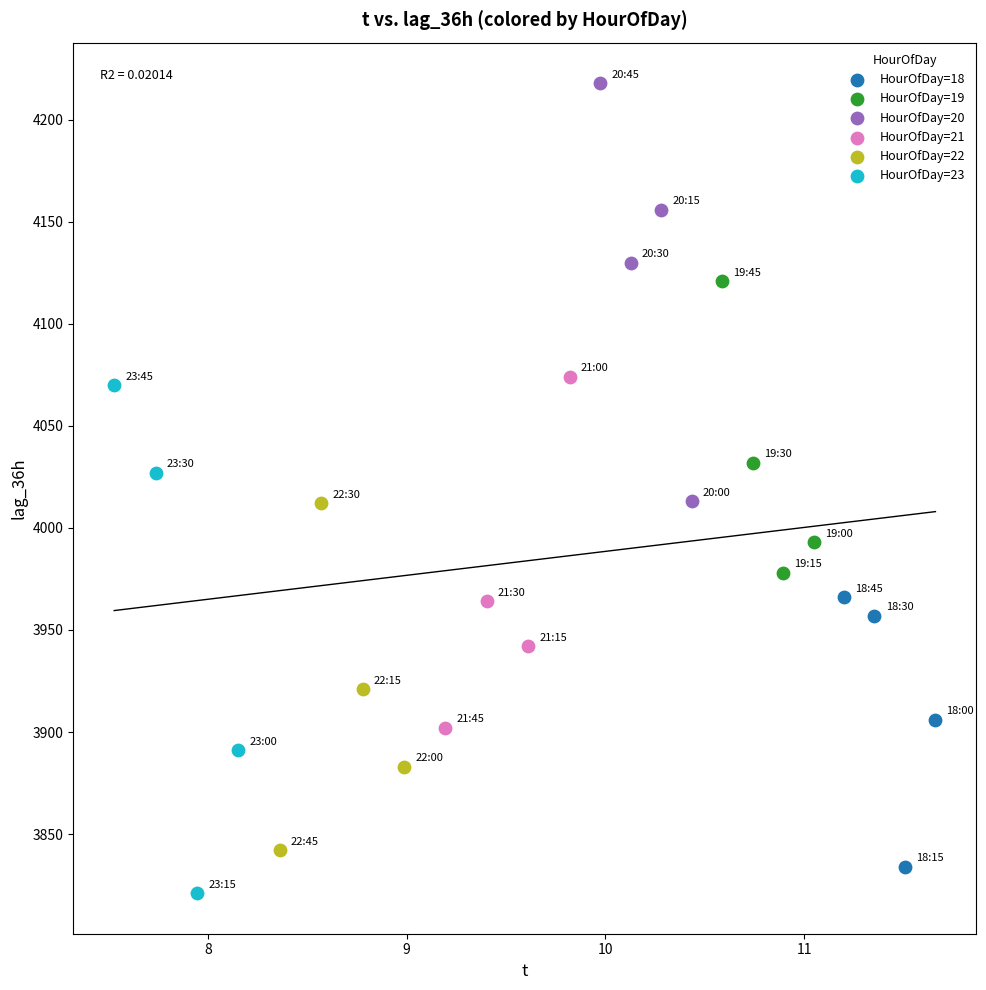

Which series reaches the maximum Y coordinate?

HourOfDay=20